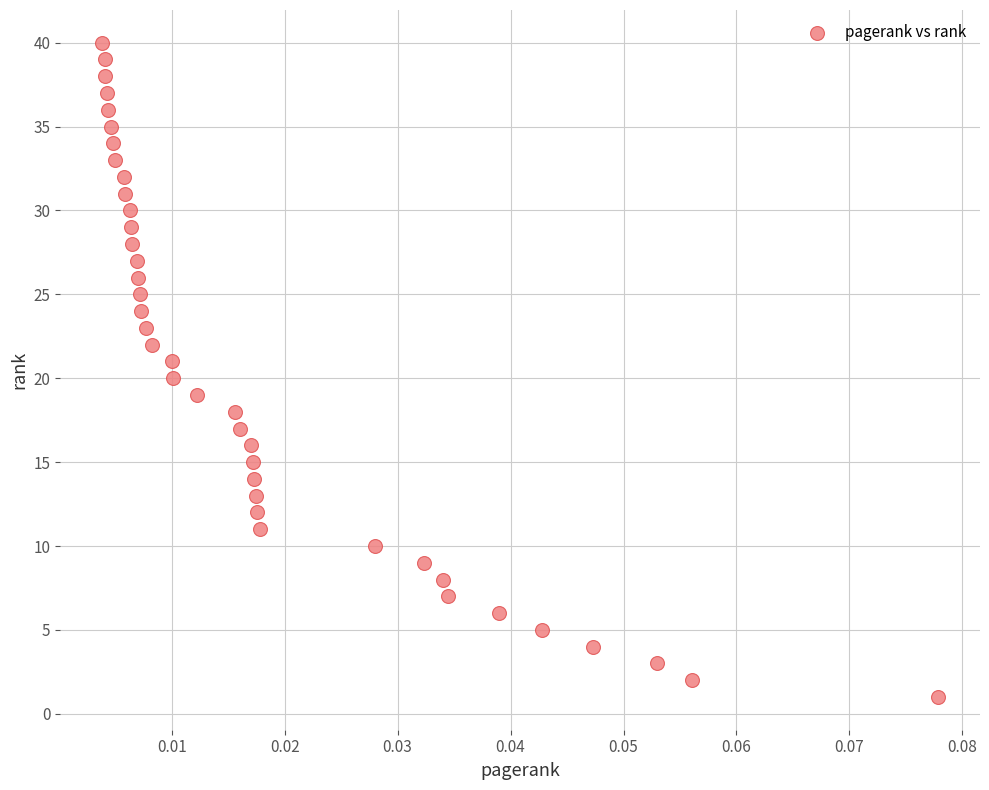

How many data points are displayed?

40